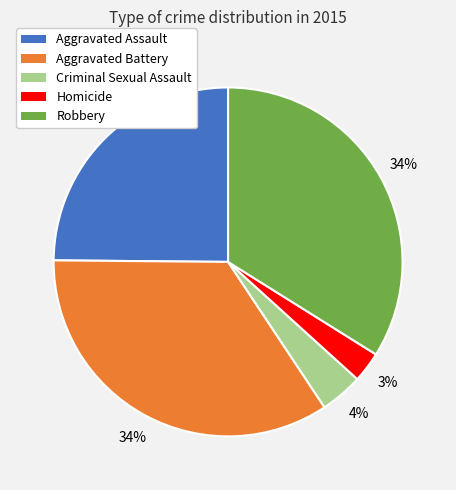

Which has a higher value, Aggravated Battery or Homicide?

Aggravated Battery